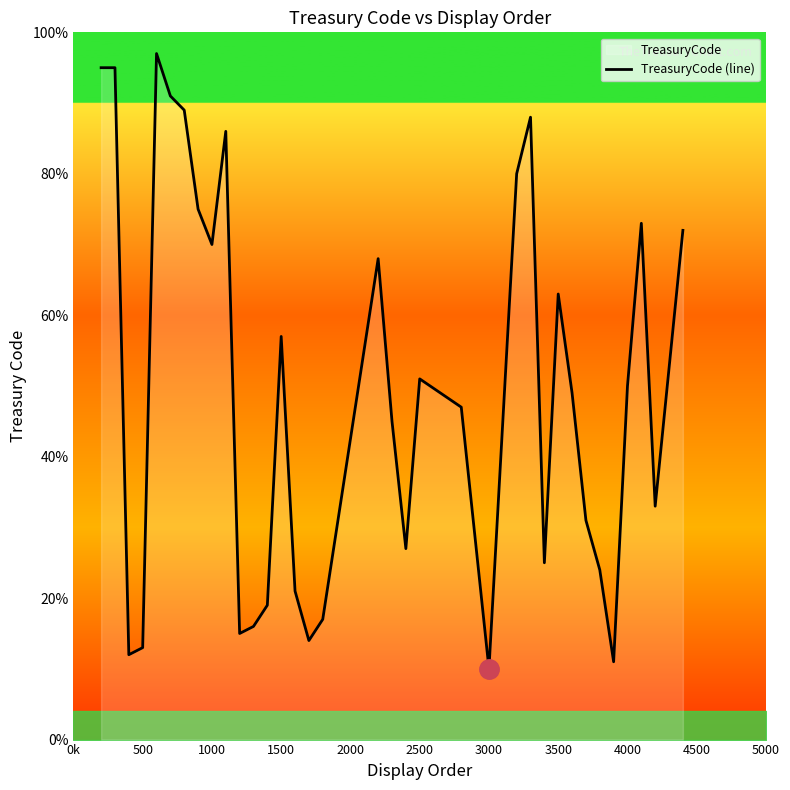

Where is the data nearest to the value 53?

2500